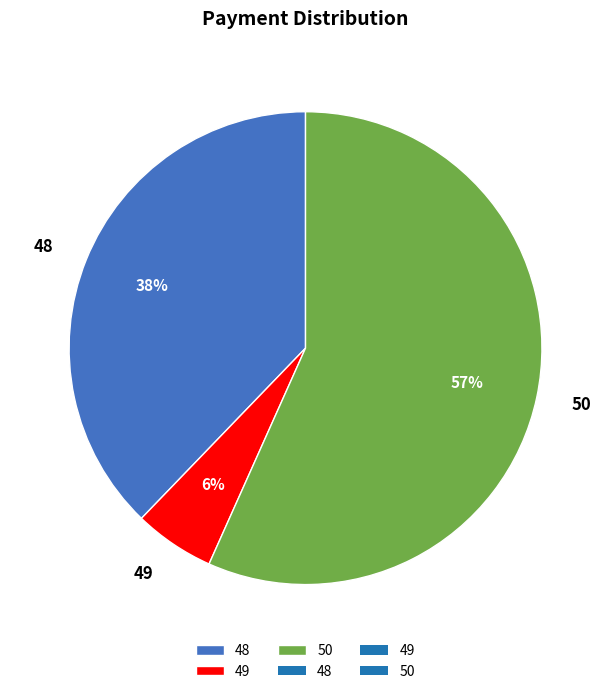

Between 49 and 50, which is larger?

50